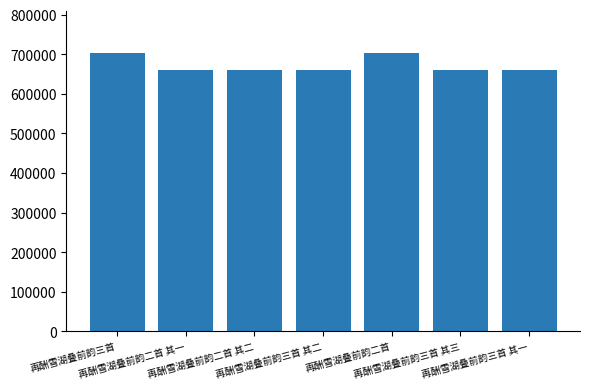

What is the smallest value displayed?

660177